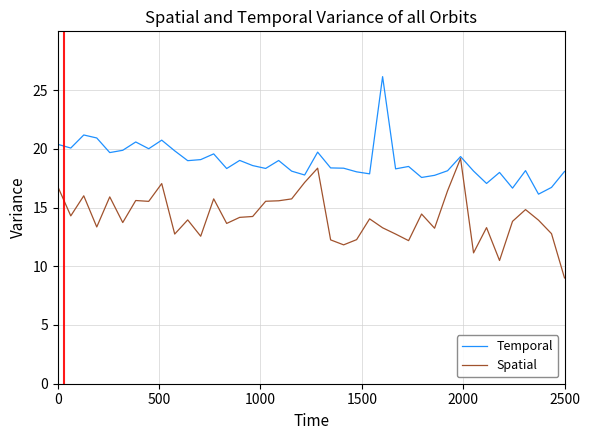

What is the greatest value displayed?

26.1